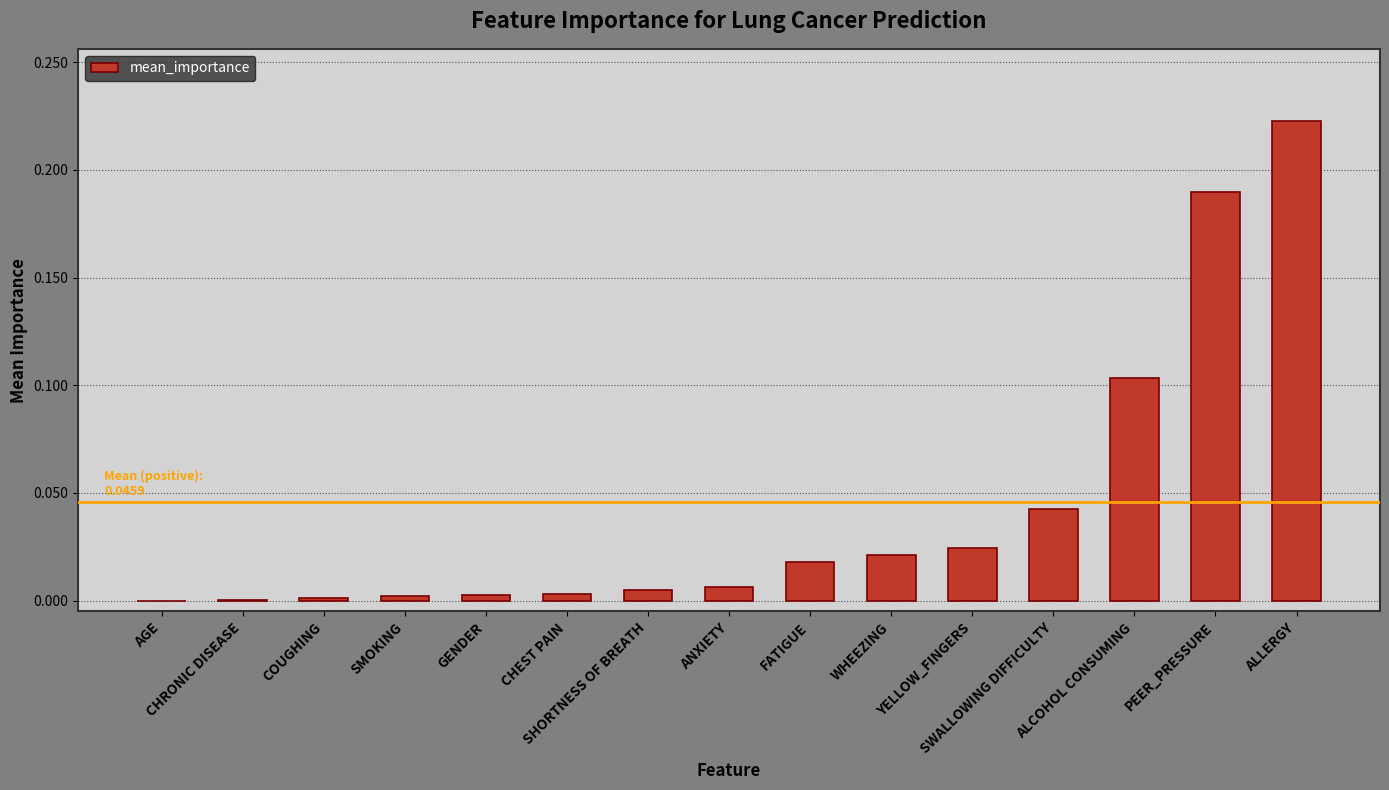

What is the sum of all values?

0.6